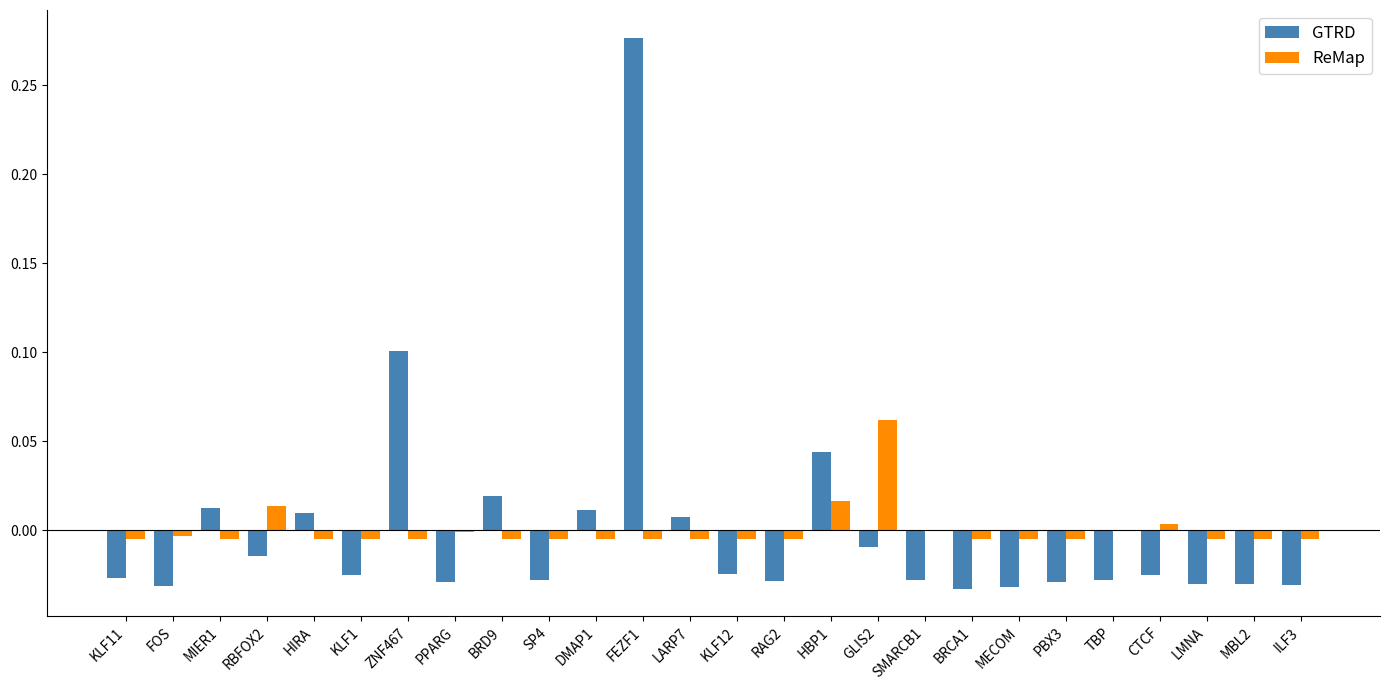

The value of ReMap at TBP is 0.0. True or false?

True